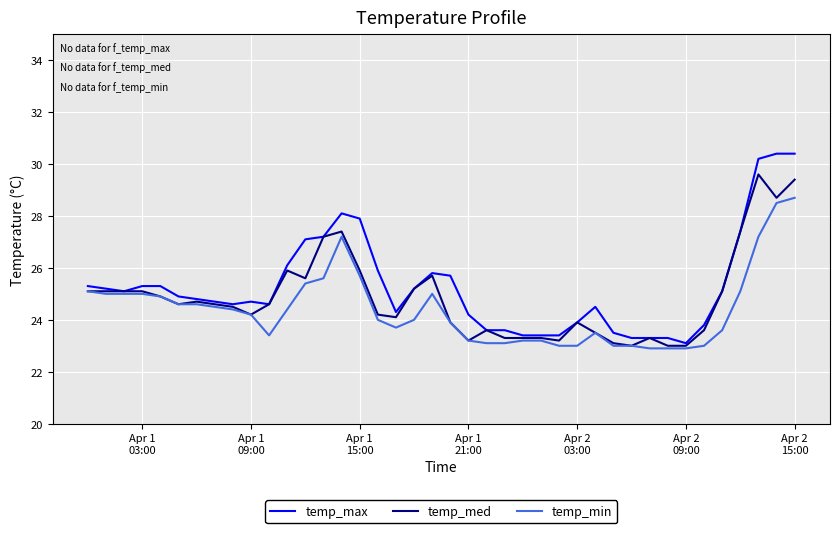

What is the smallest value displayed?

22.9